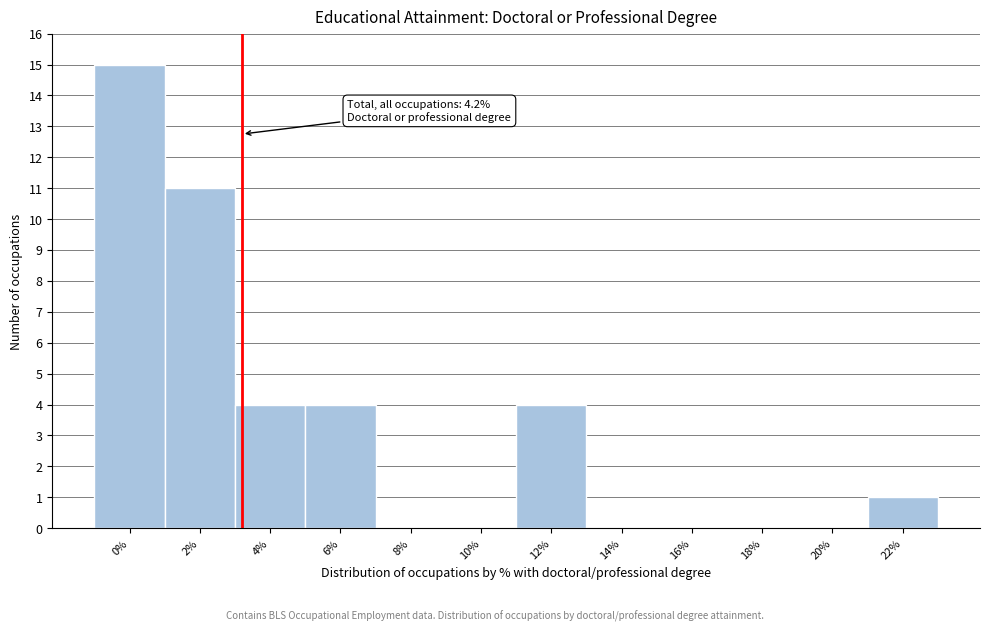

Reading left to right, transcribe all the data shown in this chart.

0%=15	2%=11	4%=4	6%=4	8%=0	10%=0	12%=4	14%=0	16%=0	18%=0	20%=0	22%=1